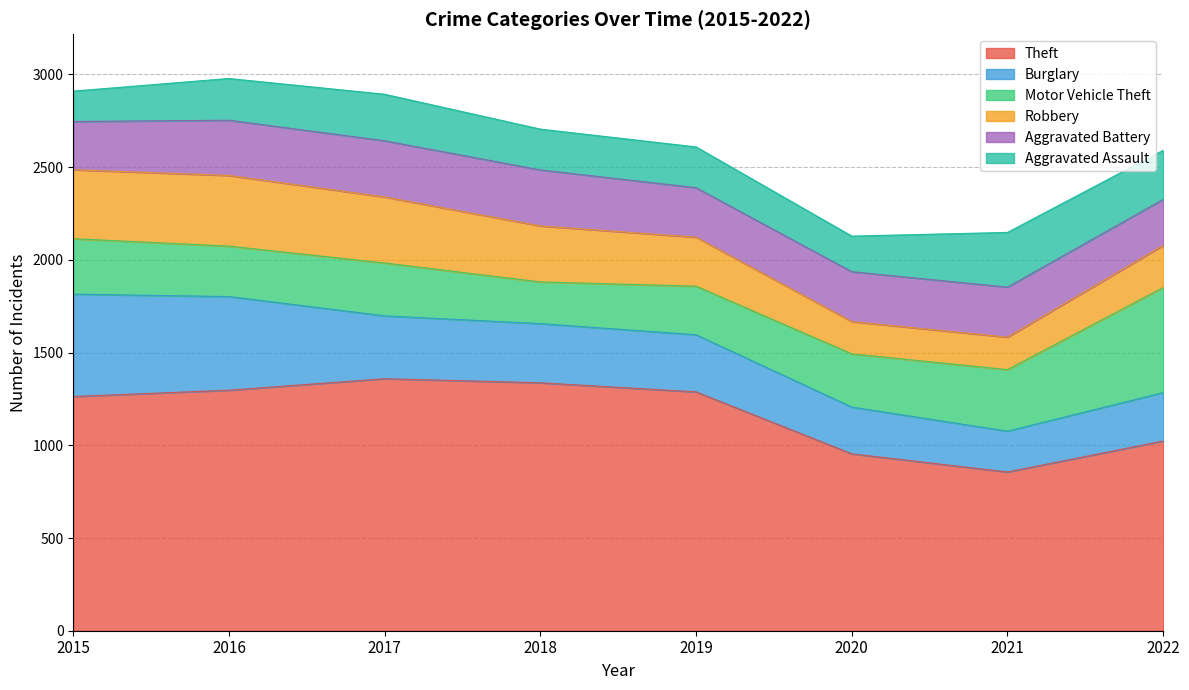

What is the total value across all series at 2020?

2128